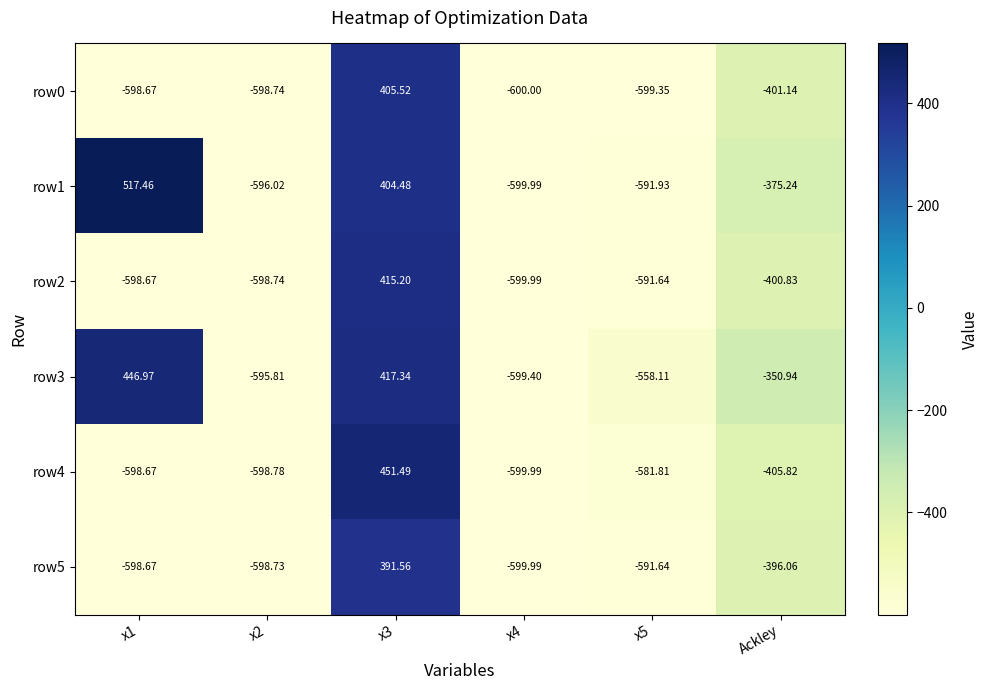

Where is row3 nearest to the value -76?

Ackley